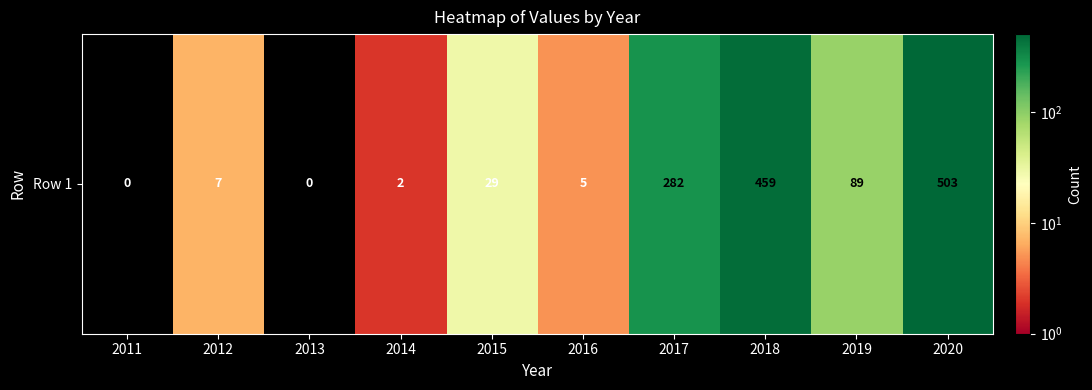

The chart shows a value of 9 at 2015. True or false?

False